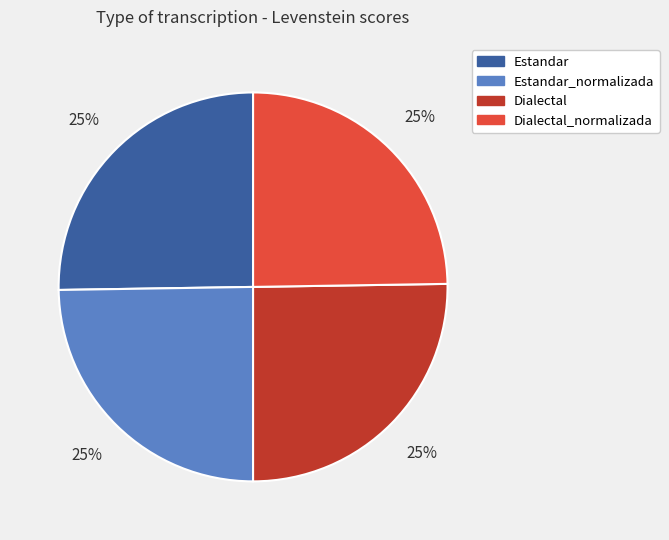

Does Estandar_normalizada account for over 50% of the chart?

No